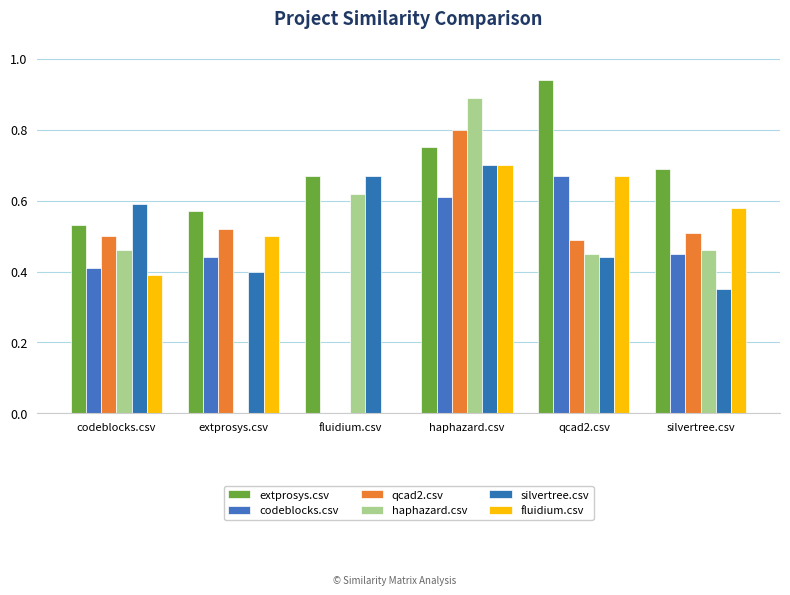

What is the sum of all extprosys.csv values?

4.2